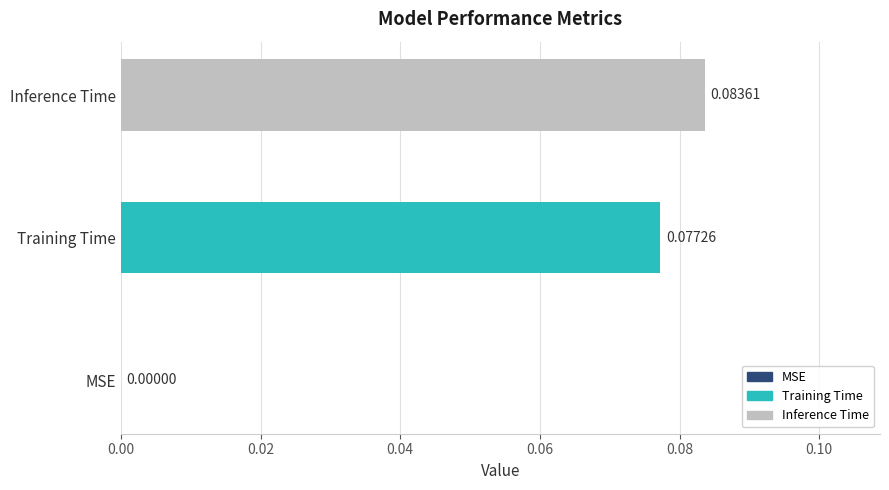

Are the bars horizontal?

Yes